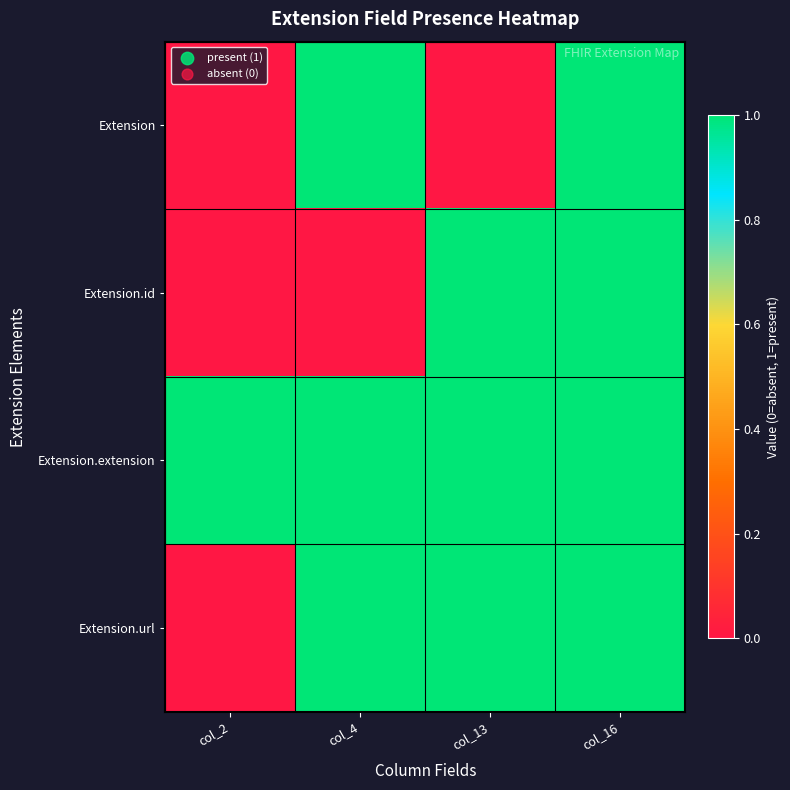

What is the sum of all Extension.id values?

2